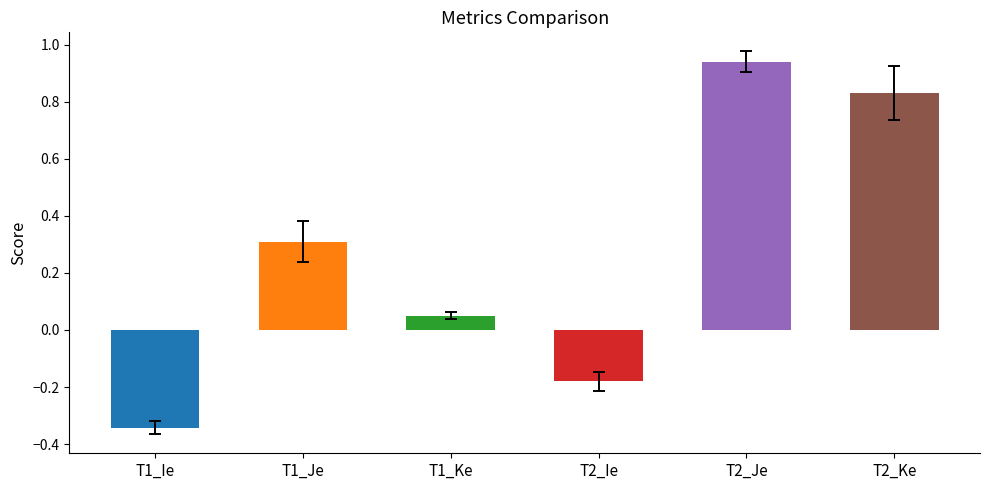

At which label is T2_Je closest to 0?

T1_Ke